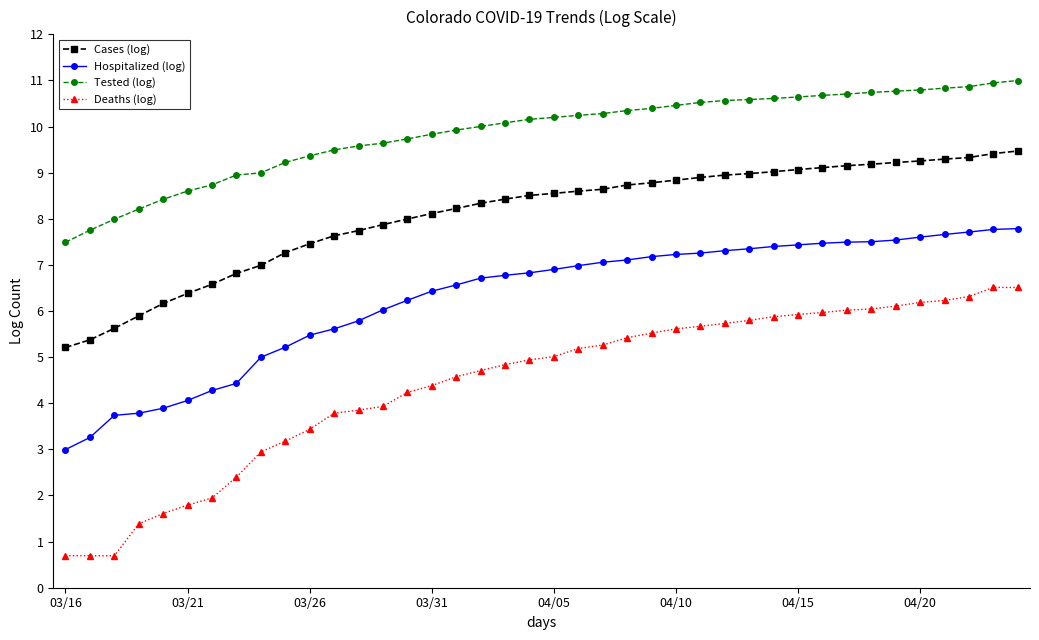

What is the value of the Hospitalized (log) point at the 13th from the left?

5.8